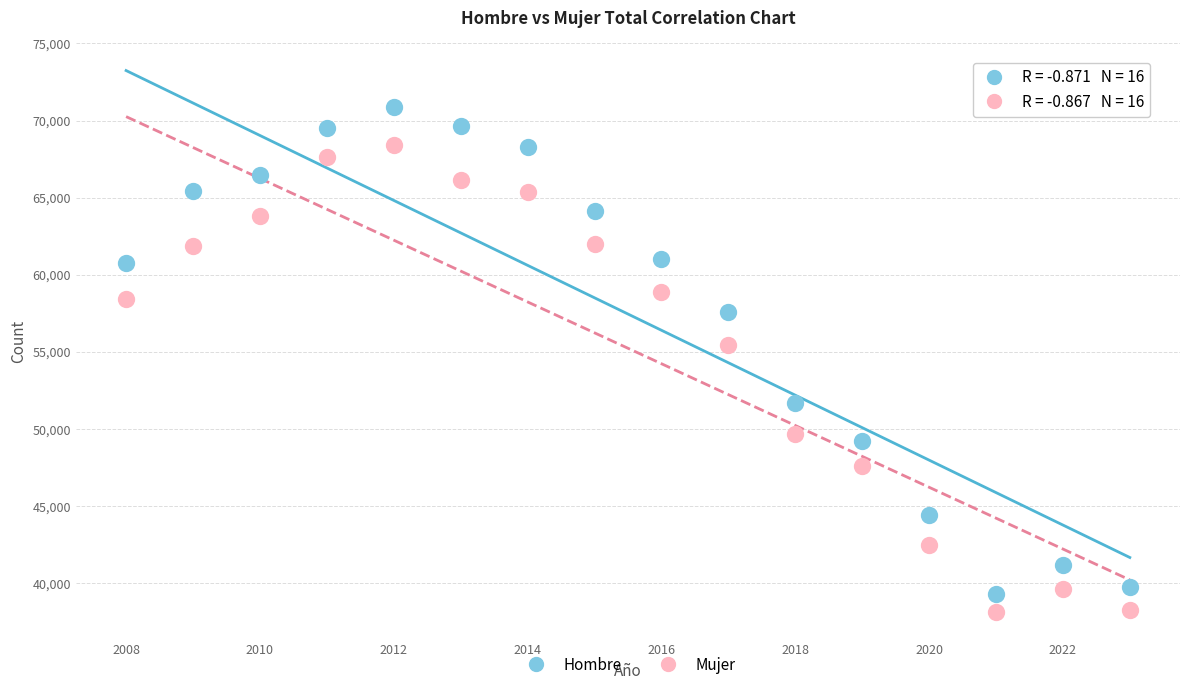

Which series contains the highest Y value?

Hombre